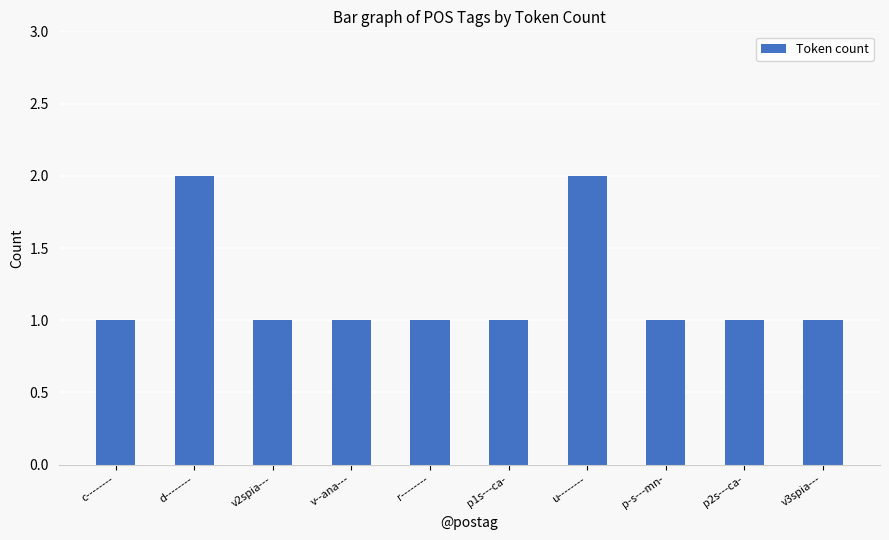

What is the label of the 7th bar from the left?

u--------